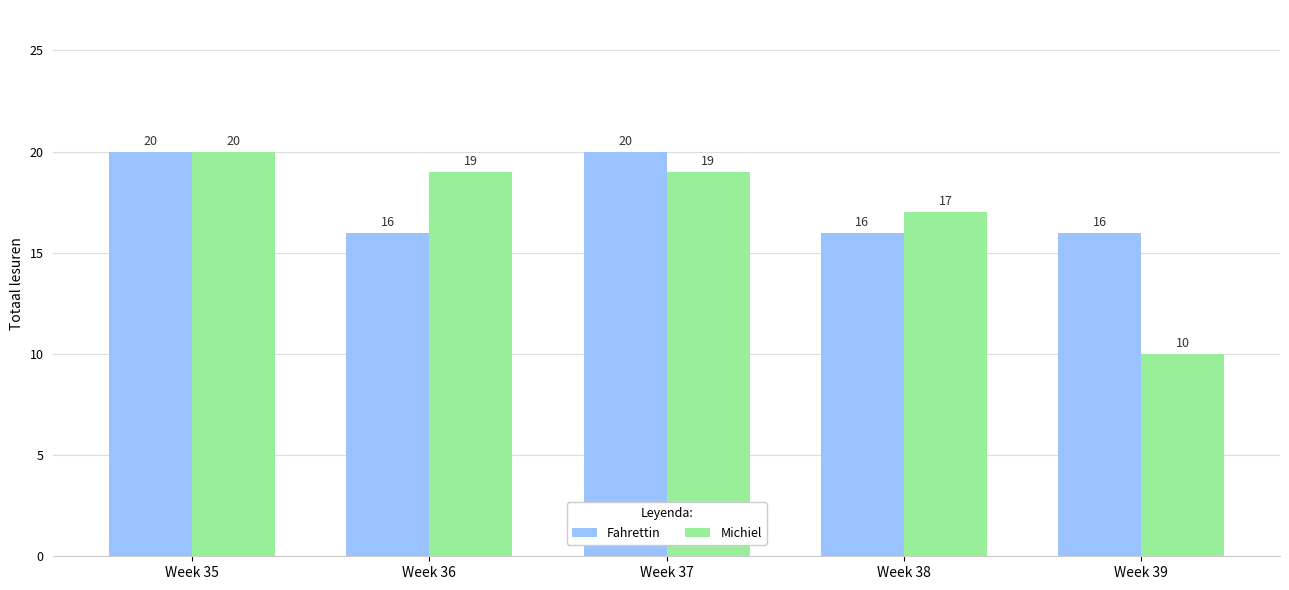

What is the average value of the Michiel series?

17